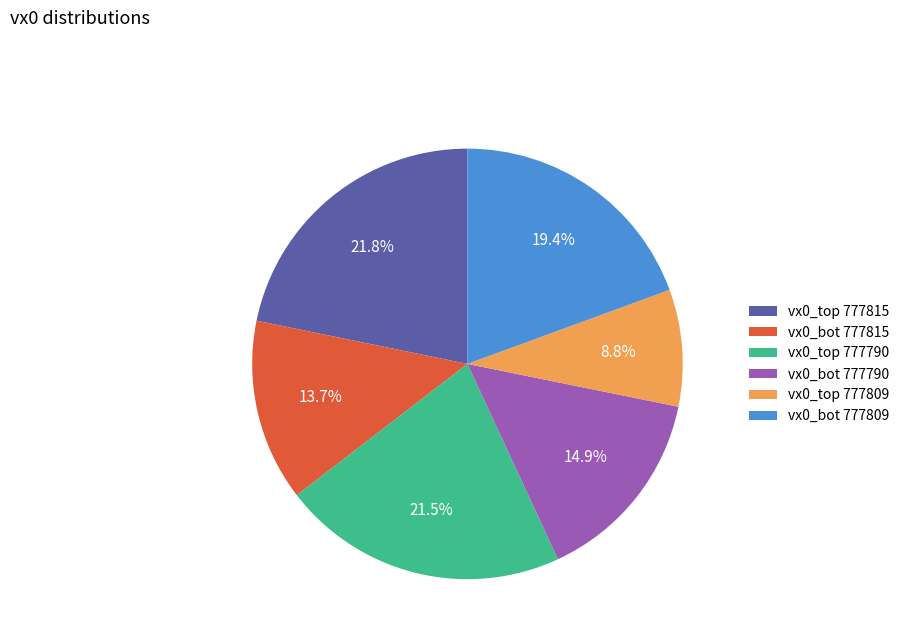

What is the ratio of the value at vx0_top 777790 to the value at vx0_top 777809?

2.4